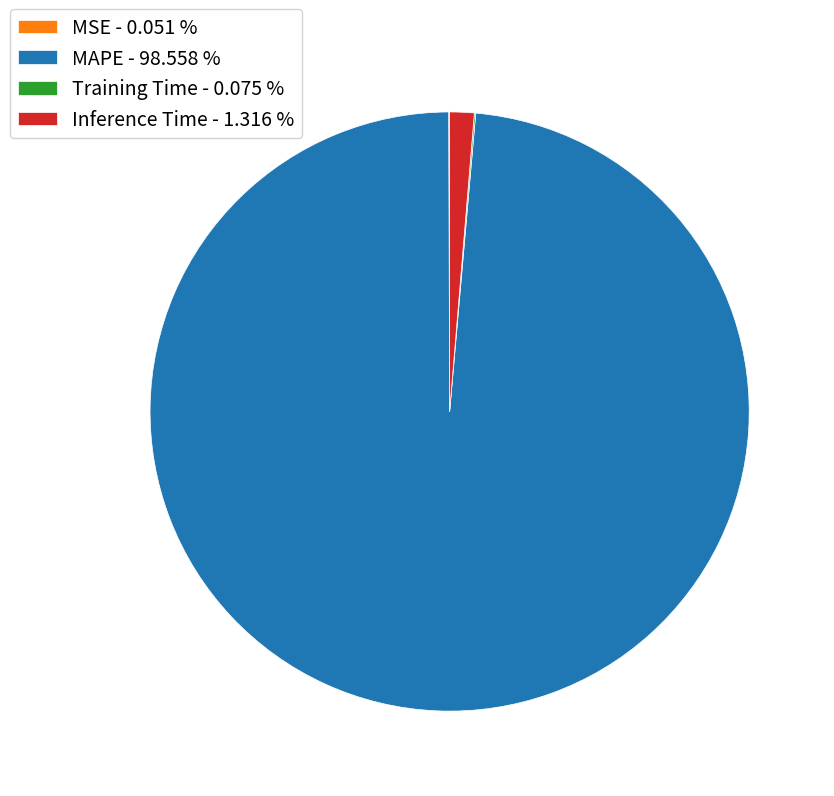

Does MAPE - 98.558 % account for over 50% of the chart?

Yes